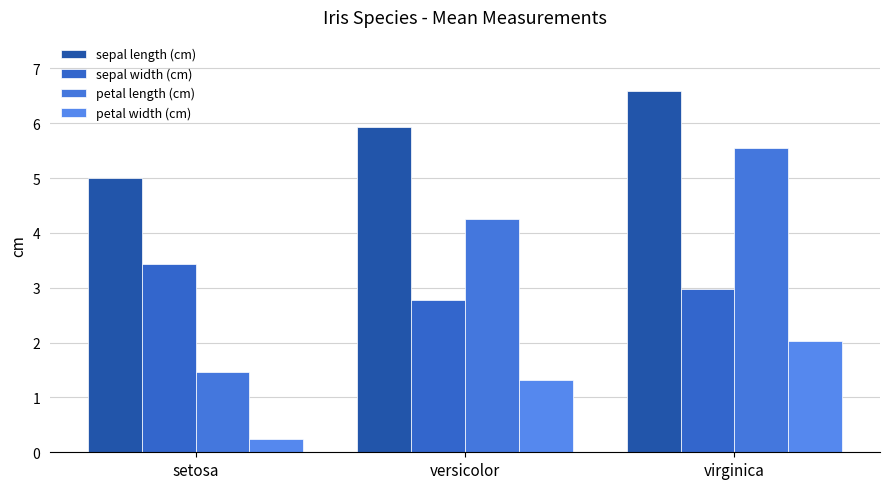

What is the total value across all series at versicolor?

14.3